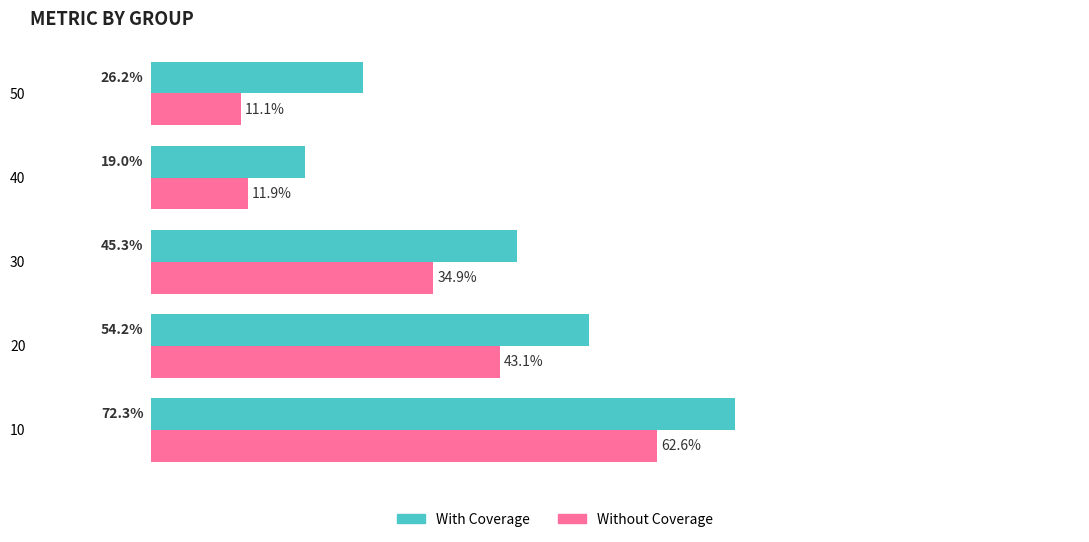

Reading left to right, what are all the values shown in this chart?

With Coverage: 0.7	0.5	0.5	0.2	0.3
Without Coverage: 0.6	0.4	0.3	0.1	0.1